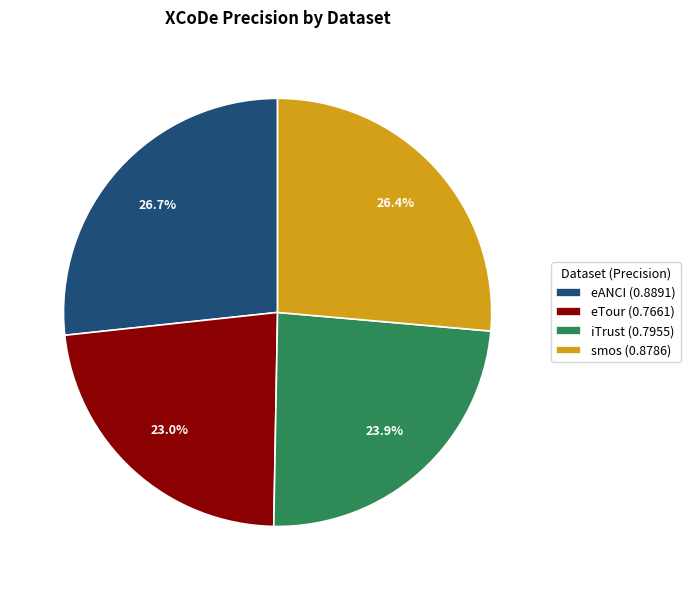

Which slice is the smallest?

eTour